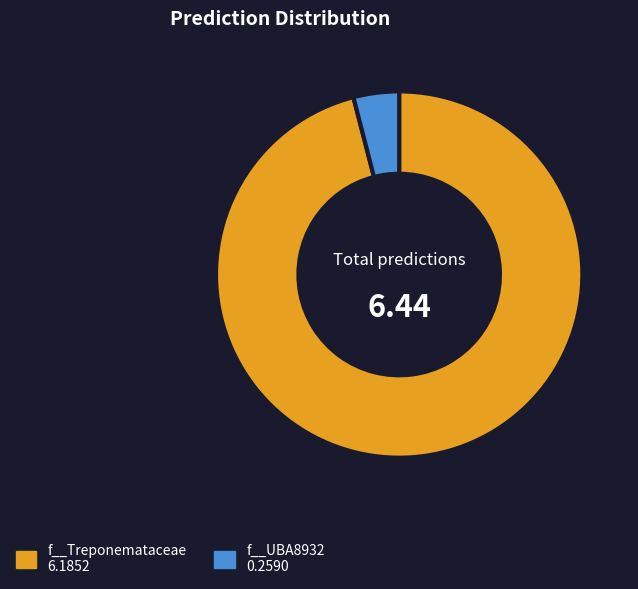

Is there any slice that represents more than half of the pie?

Yes